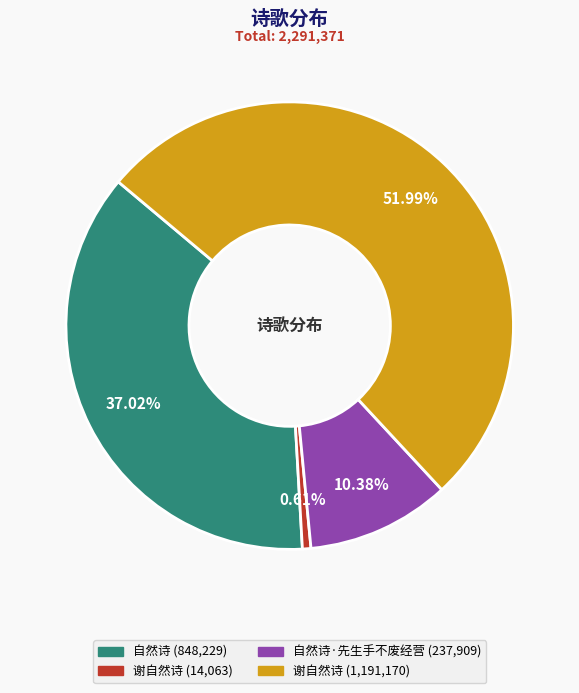

Does any single category account for the majority?

Yes